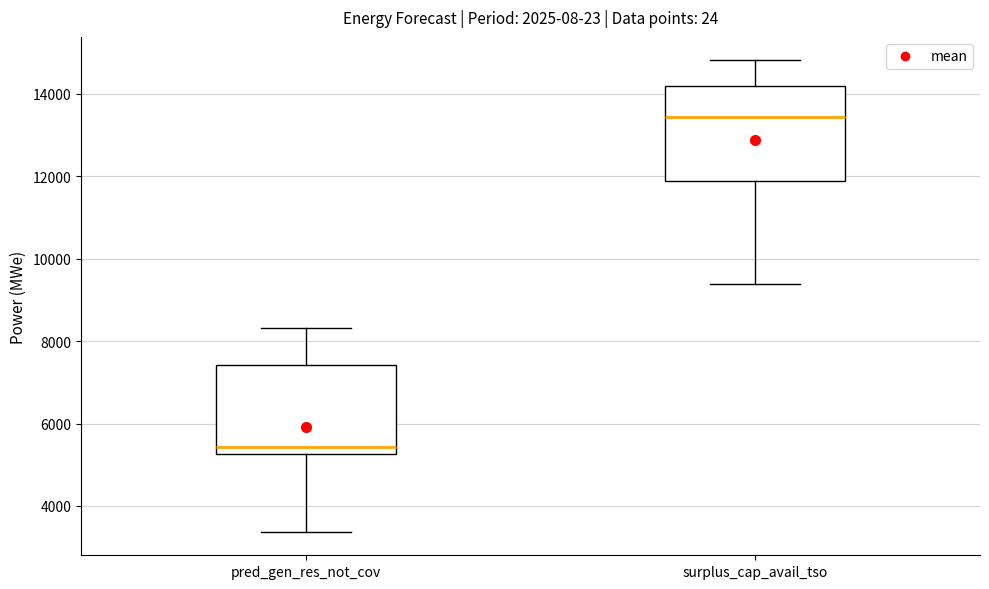

Reading left to right, read every box against the y-axis: the position of its median line, the range the box covers, and the ends of its whiskers. The values are not printed on the chart, so give them approximately, as read against the axis.

pred_gen_res_not_cov: median 5400, box 5200 to 7400, whiskers 3400 to 8400
surplus_cap_avail_tso: median 13400, box 11800 to 14200, whiskers 9400 to 14800